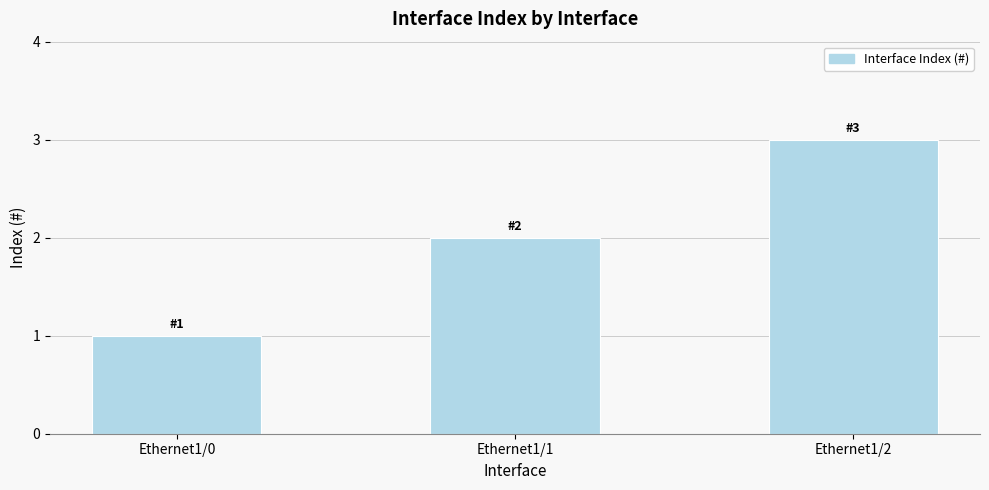

True or false: the data shows 2 at Ethernet1/1.

True